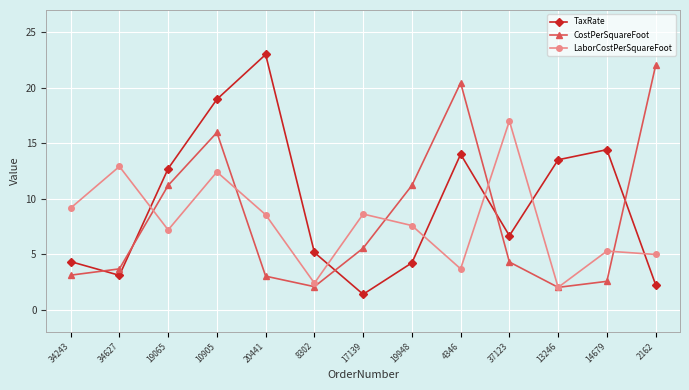

What is the maximum value shown in the chart?

23.0